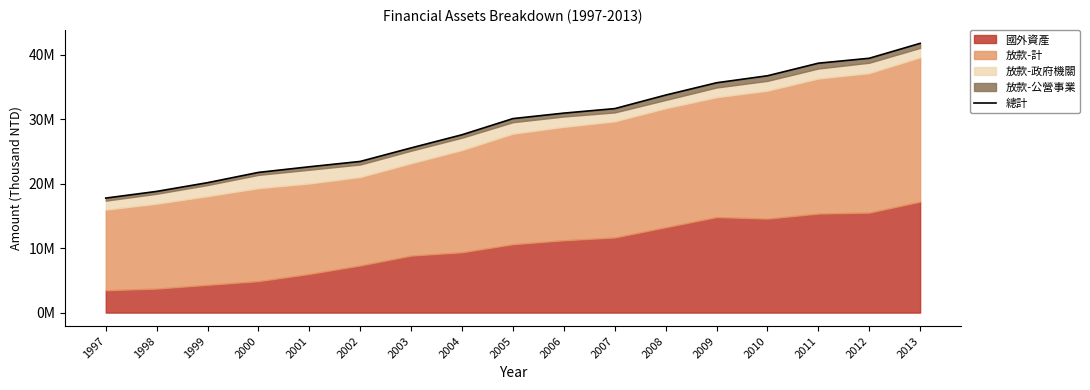

What is the difference between the values at 2009 and 2002?

12209483